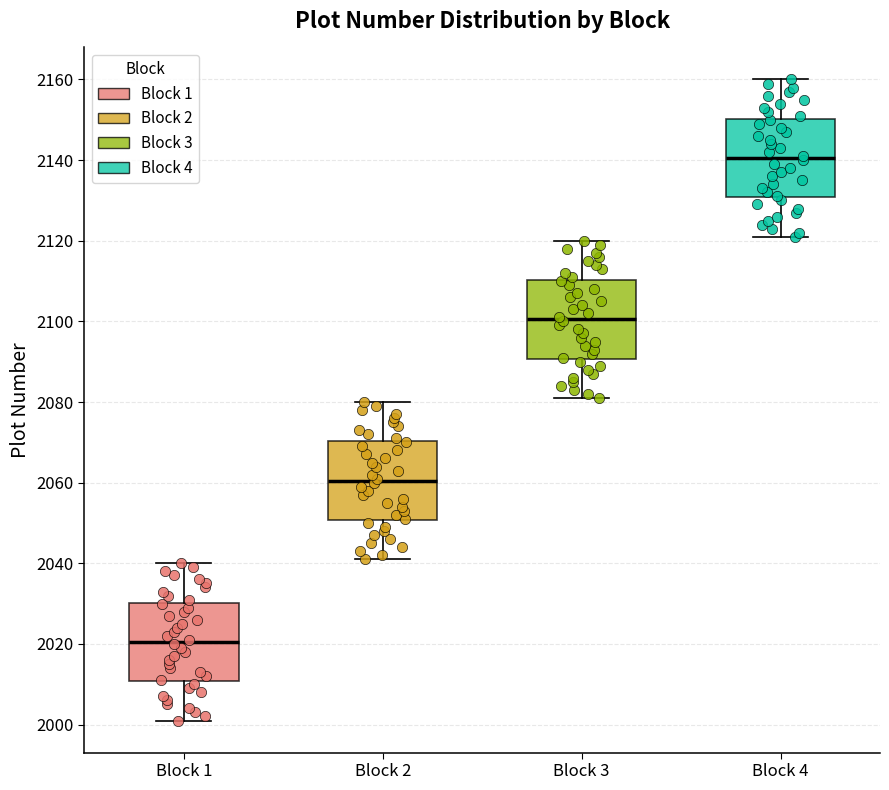

Reading left to right, read every box against the y-axis: the position of its median line, the range the box covers, and the ends of its whiskers. The values are not printed on the chart, so give them approximately, as read against the axis.

Block 1: median 2020, box 2010 to 2030, whiskers 2002 to 2040
Block 2: median 2060, box 2050 to 2070, whiskers 2042 to 2080
Block 3: median 2100, box 2090 to 2110, whiskers 2082 to 2120
Block 4: median 2140, box 2130 to 2150, whiskers 2122 to 2160